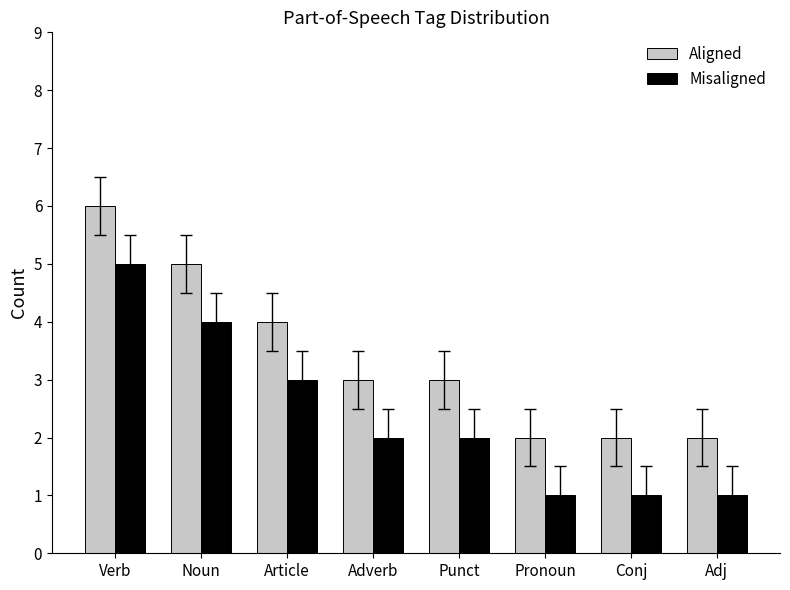

True or false: Misaligned has a value of 2 at Adverb.

True